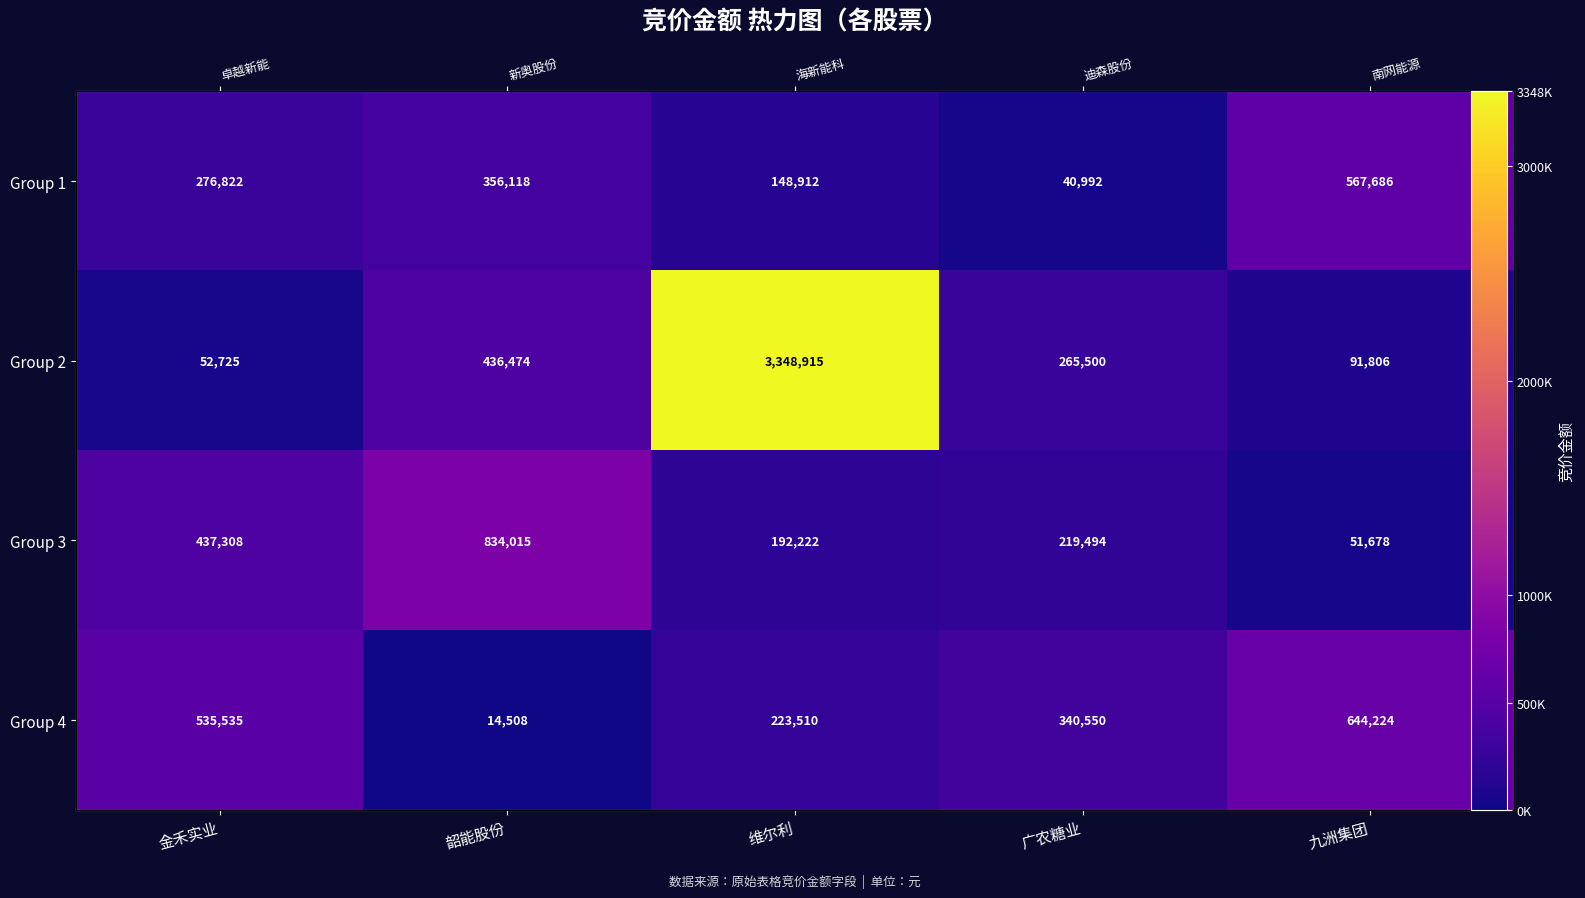

Rank the categories by Group 1 value from highest to lowest.

九洲集团, 韶能股份, 金禾实业, 维尔利, 广农糖业